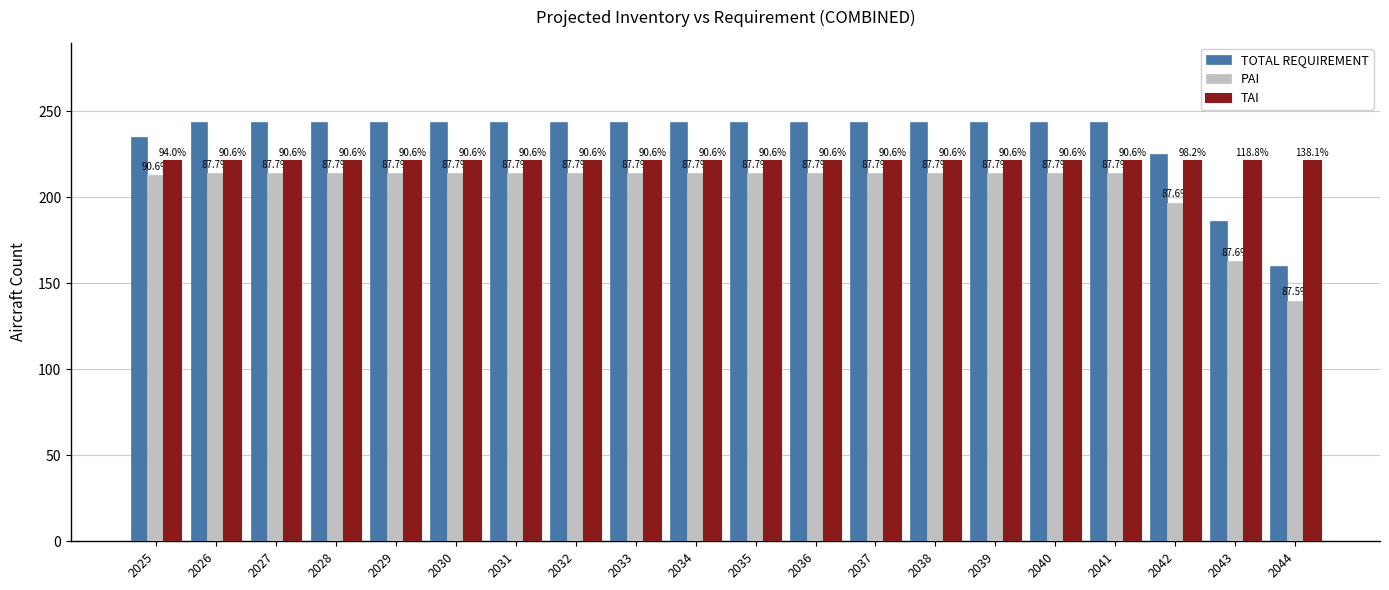

Reading left to right, list all the values displayed in this chart.

TOTAL REQUIREMENT: 2025=235	2026=244	2027=244	2028=244	2029=244	2030=244	2031=244	2032=244	2033=244	2034=244	2035=244	2036=244	2037=244	2038=244	2039=244	2040=244	2041=244	2042=225	2043=186	2044=160
PAI: 2025=213	2026=214	2027=214	2028=214	2029=214	2030=214	2031=214	2032=214	2033=214	2034=214	2035=214	2036=214	2037=214	2038=214	2039=214	2040=214	2041=214	2042=197	2043=163	2044=140
TAI: 2025=221	2026=221	2027=221	2028=221	2029=221	2030=221	2031=221	2032=221	2033=221	2034=221	2035=221	2036=221	2037=221	2038=221	2039=221	2040=221	2041=221	2042=221	2043=221	2044=221